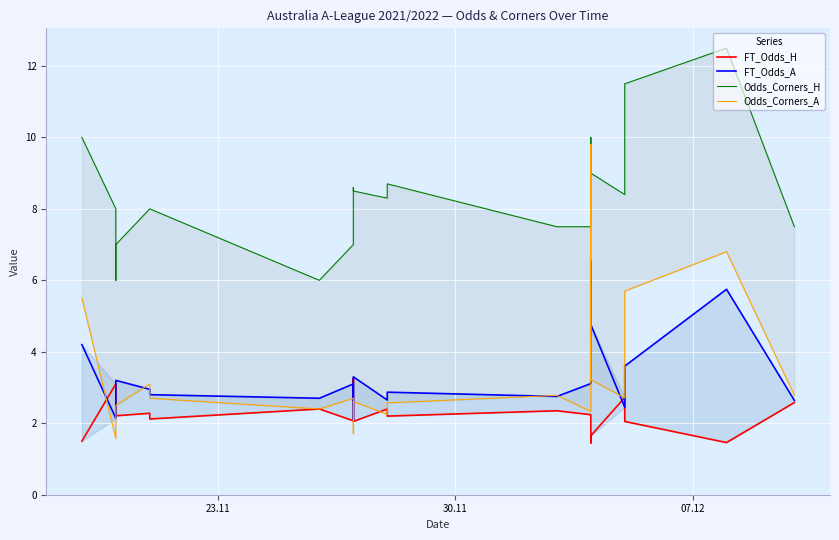

What is the smallest value displayed?

1.4